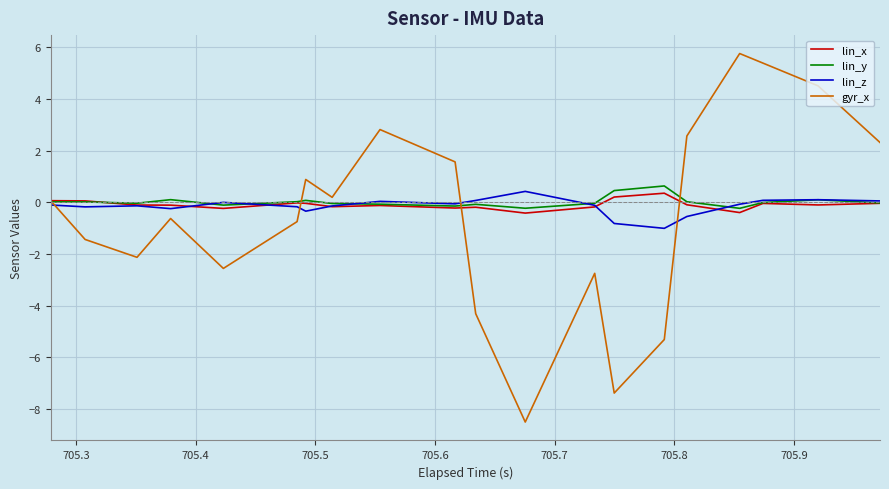

In lin_z, how many points are lower than both neighbors (excluding endpoints)?

5